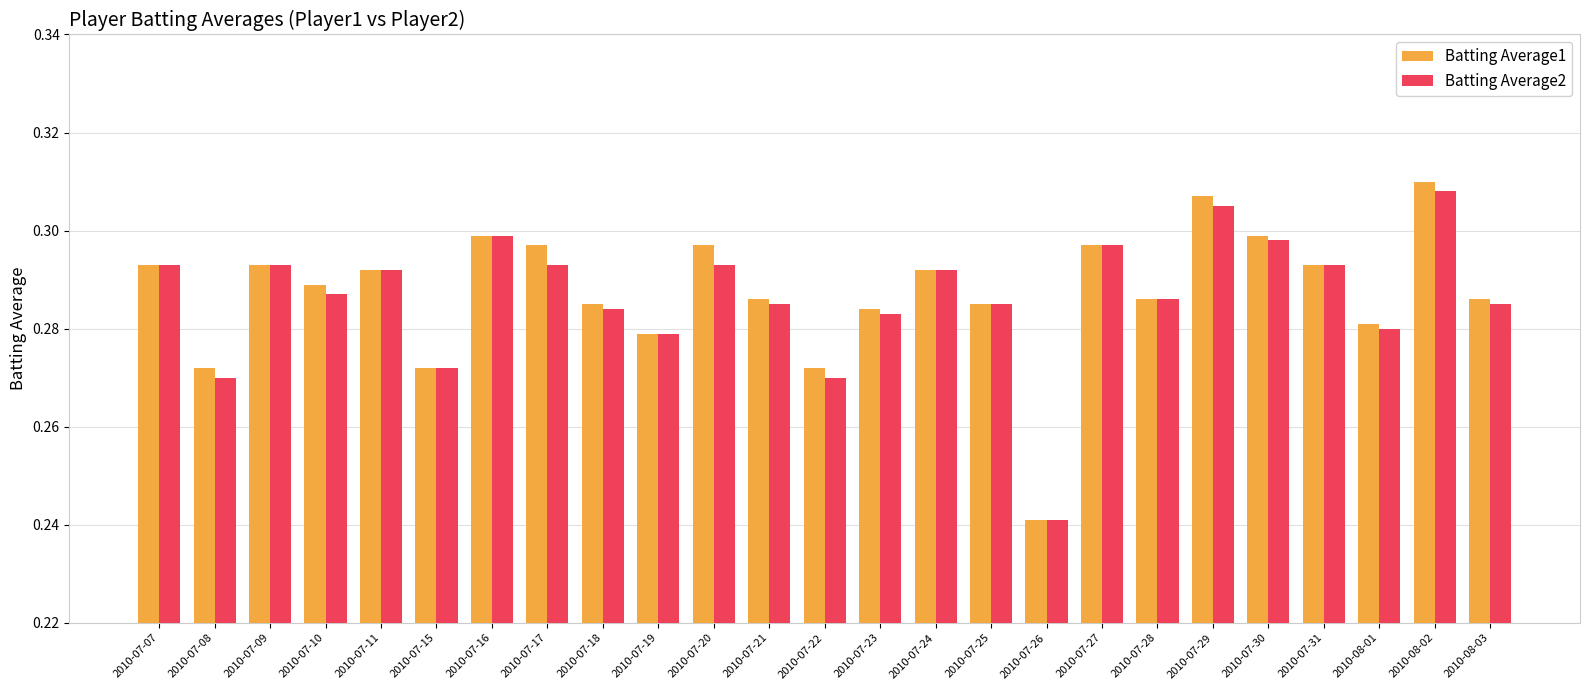

What are all the series names shown in the legend?

Batting Average1, Batting Average2